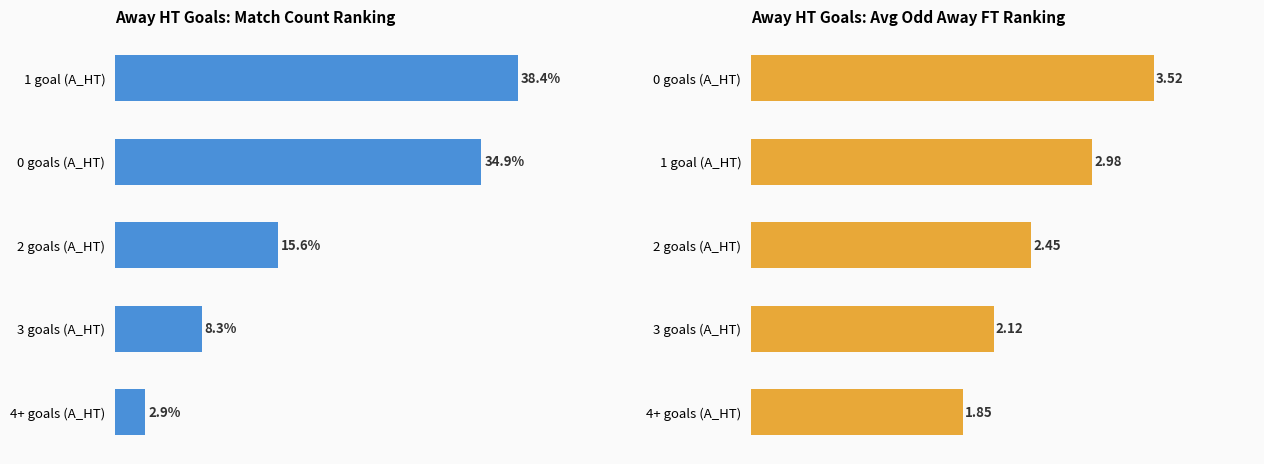

Which series has the largest total across all categories?

Match Count (%)